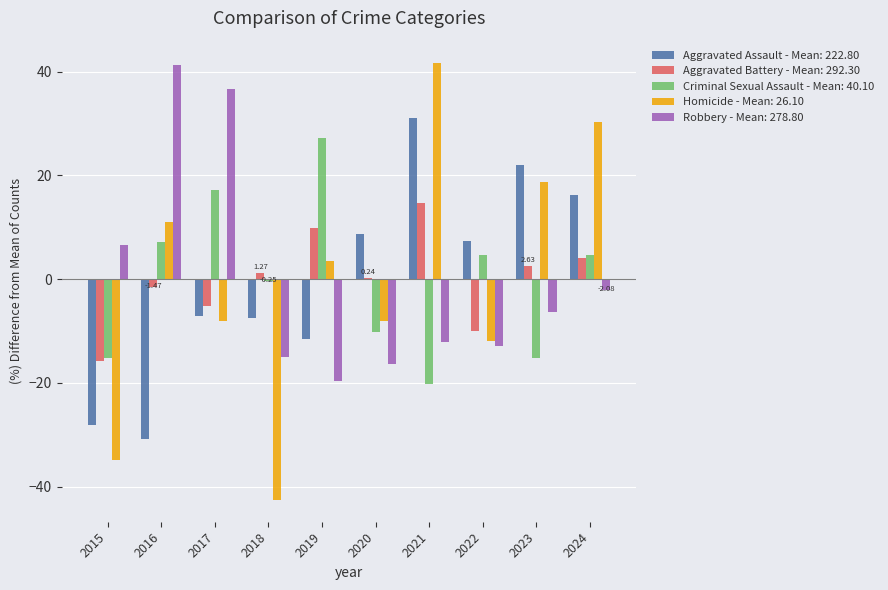

Are the bars horizontal?

No